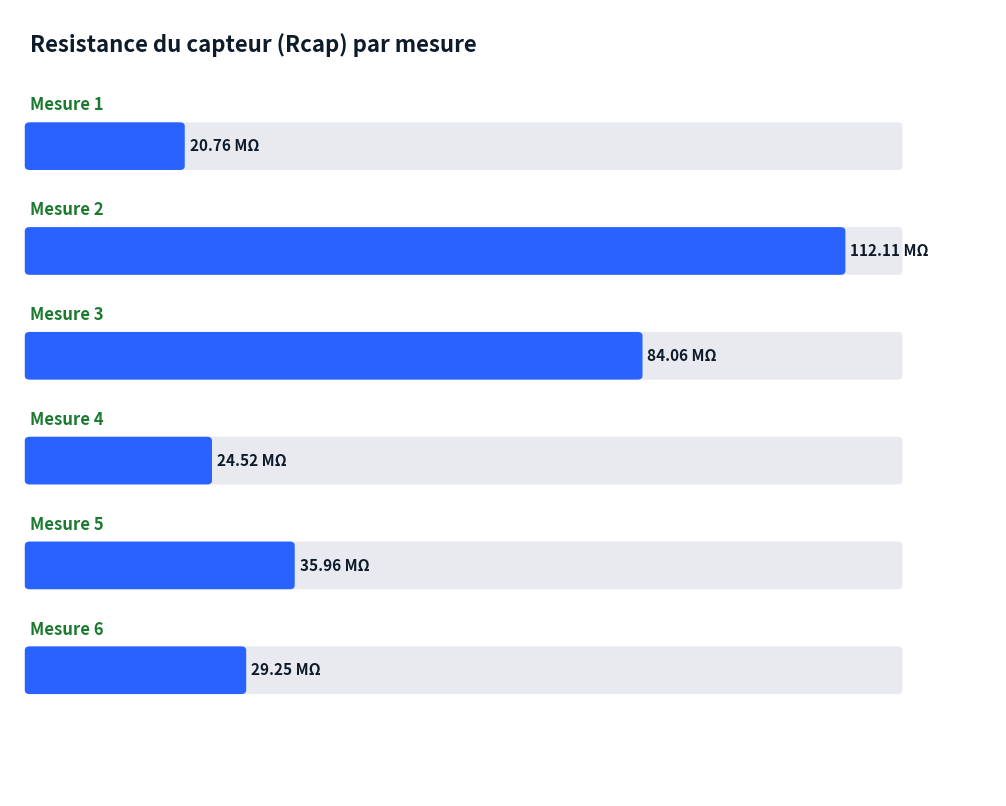

List the labels in order of value, largest first.

Mesure 2, Mesure 3, Mesure 5, Mesure 6, Mesure 4, Mesure 1